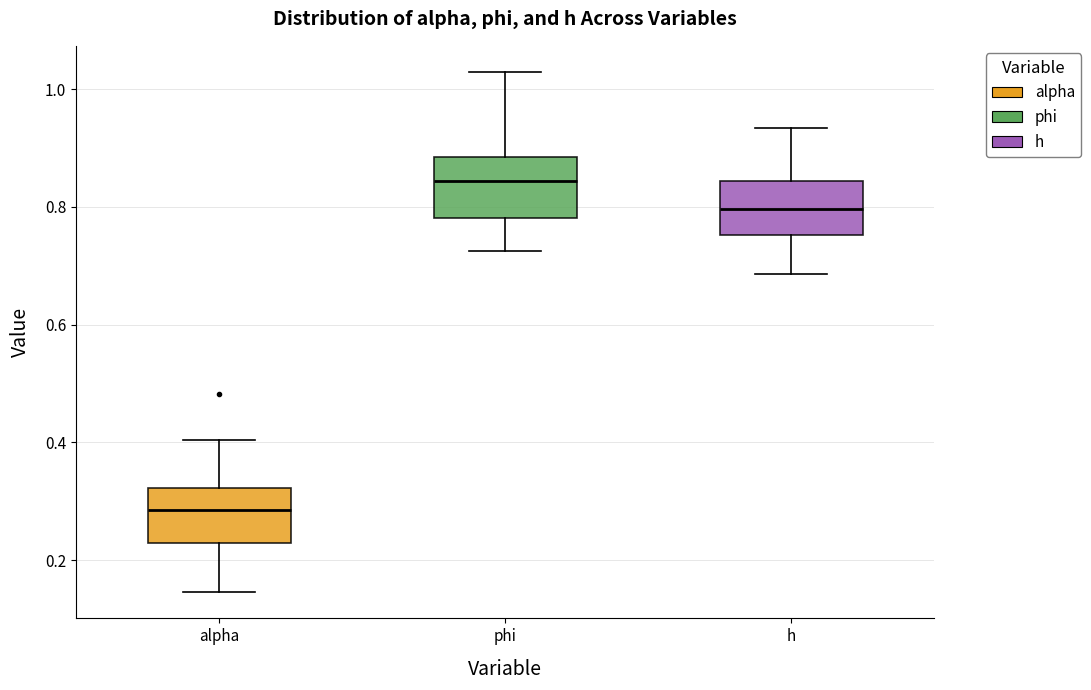

Reading left to right, transcribe this box plot: for each box, give where its median line is, the range the box spans, and where its two whiskers end, as read against the y-axis. The values are not printed on the chart, so give them approximately, as read against the axis.

alpha: median 0.28, box 0.22 to 0.32, whiskers 0.14 to 0.40
phi: median 0.84, box 0.78 to 0.88, whiskers 0.72 to 1.02
h: median 0.80, box 0.76 to 0.84, whiskers 0.68 to 0.94